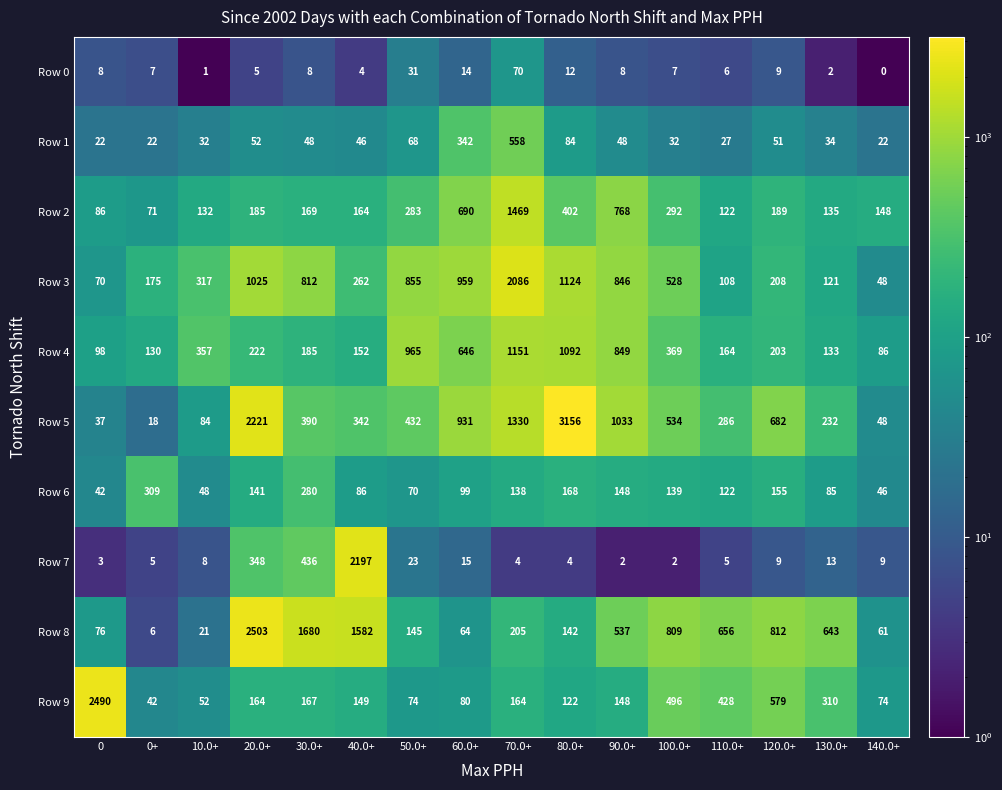

Rank the series at 0+ from lowest to highest value.

Row 7, Row 8, Row 0, Row 5, Row 1, Row 9, Row 2, Row 4, Row 3, Row 6